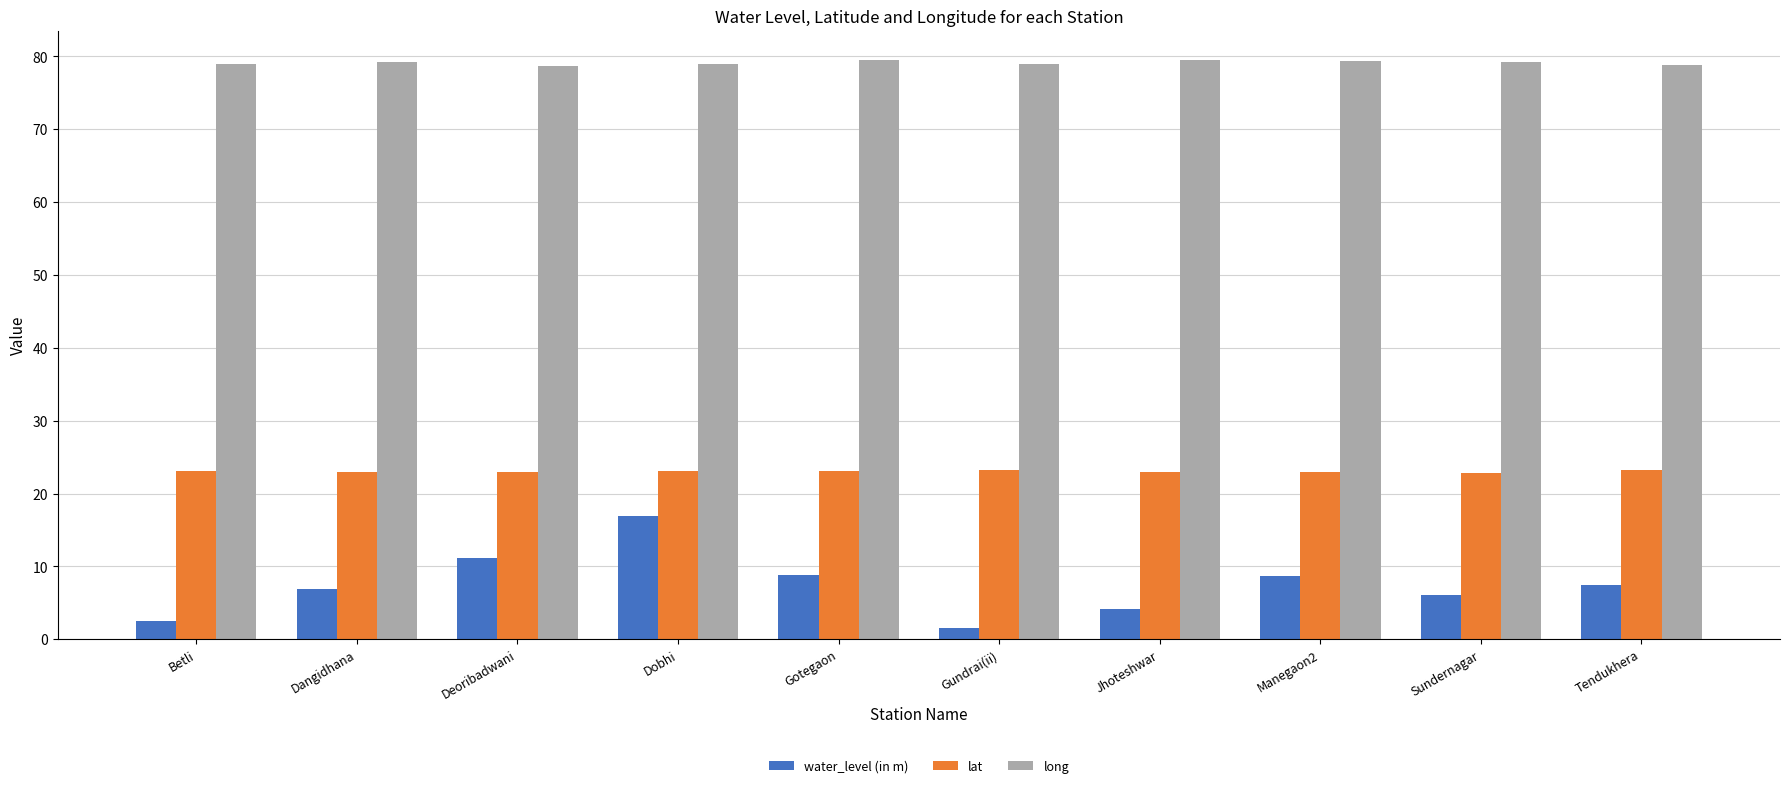

At Gotegaon, list the series in order from smallest to largest.

water_level (in m), lat, long